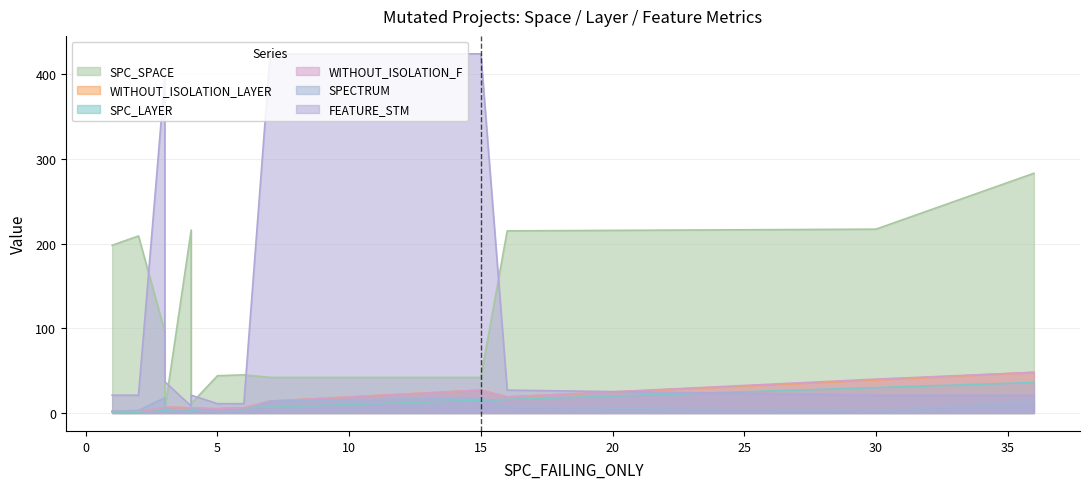

True or false: FEATURE_STM has a value of 31 at 4.

False